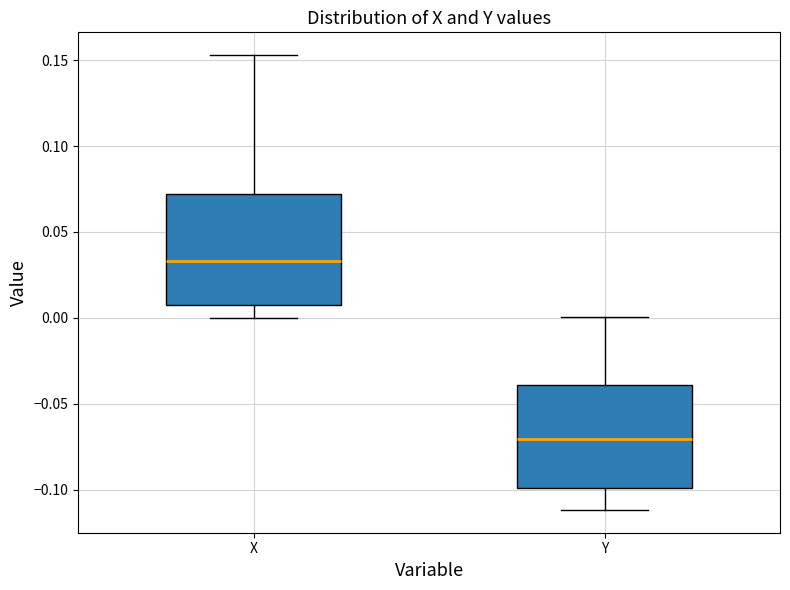

Reading left to right, read every box against the y-axis: the position of its median line, the range the box covers, and the ends of its whiskers. The values are not printed on the chart, so give them approximately, as read against the axis.

X: median 0.035, box 0.005 to 0.070, whiskers 0.000 to 0.155
Y: median -0.070, box -0.100 to -0.040, whiskers -0.110 to 0.000